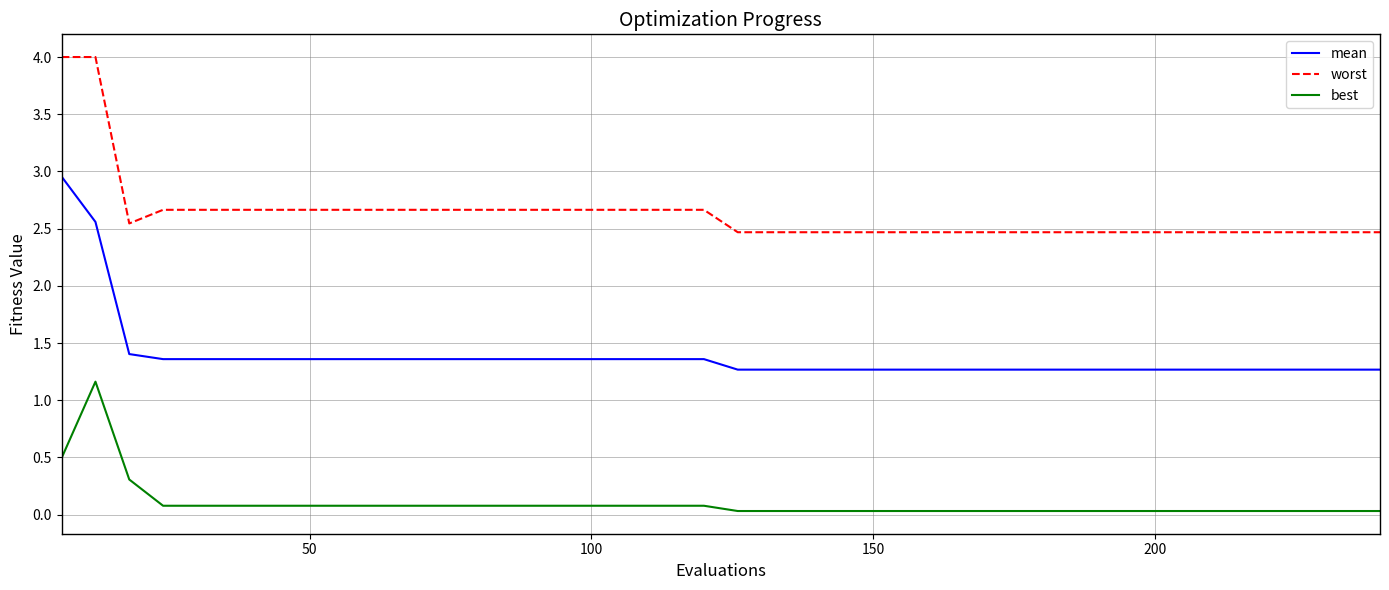

Which series has the largest total across all categories?

worst